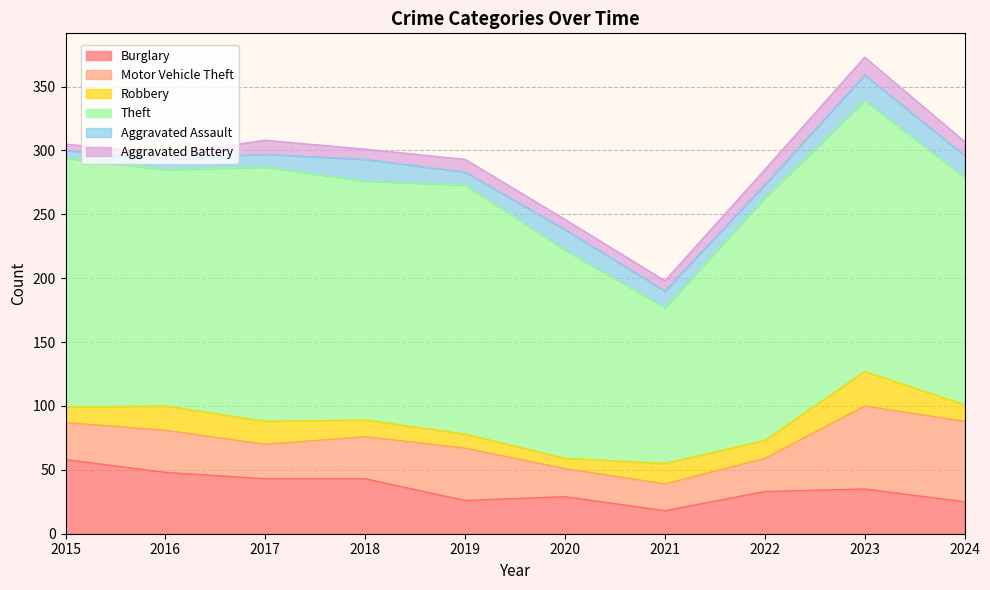

How many lines are shown in the chart?

6